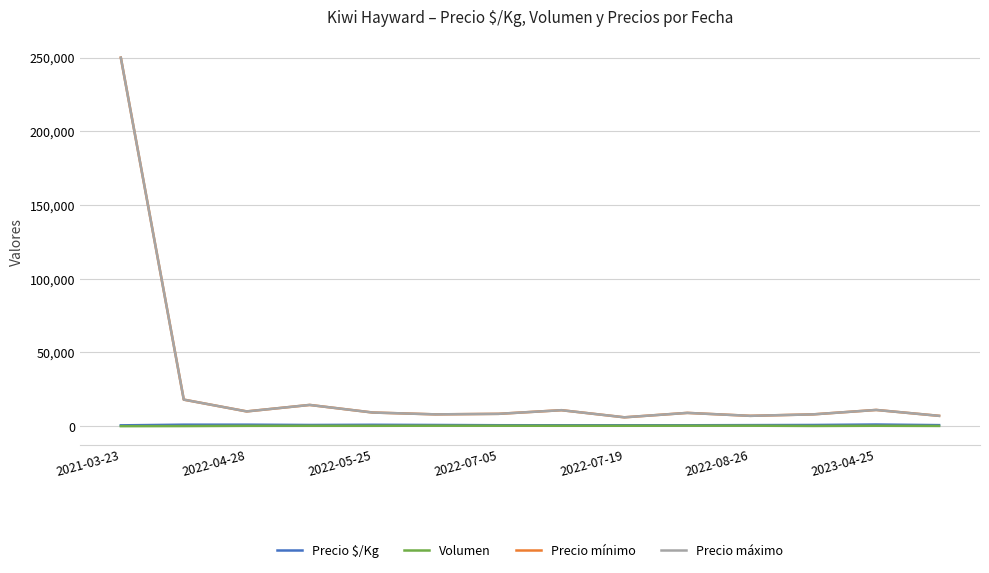

Does the chart have visible grid lines?

Yes